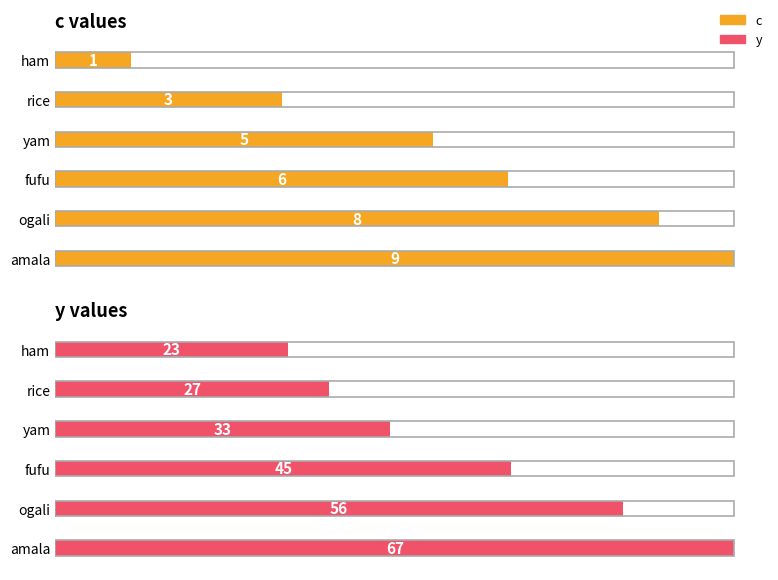

Are the bars horizontal?

Yes